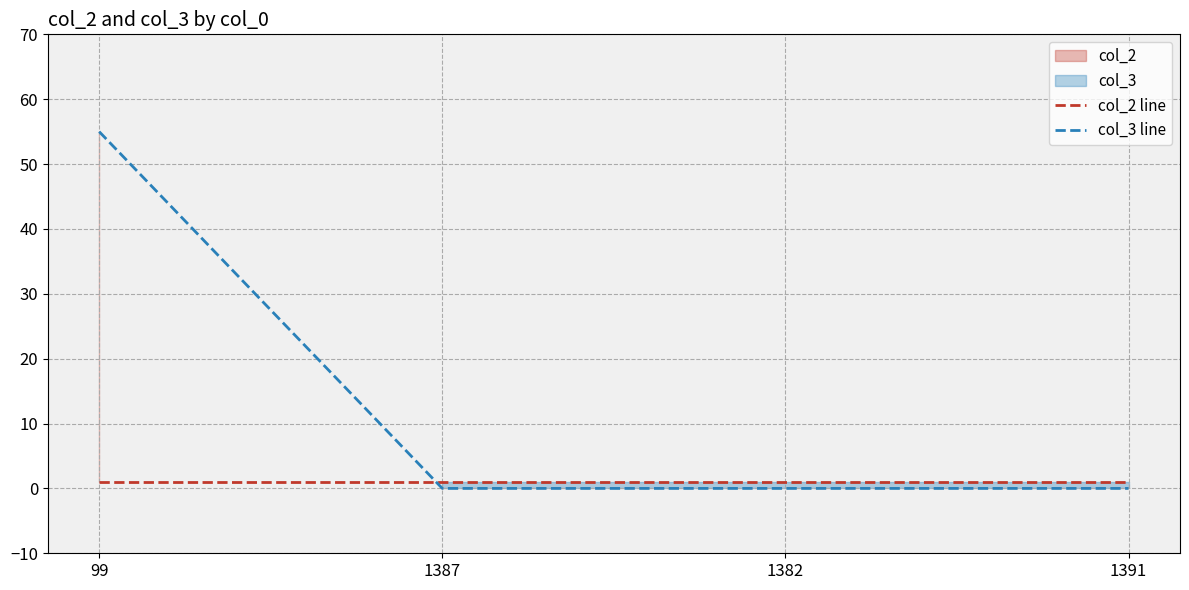

Does the chart have visible grid lines?

Yes